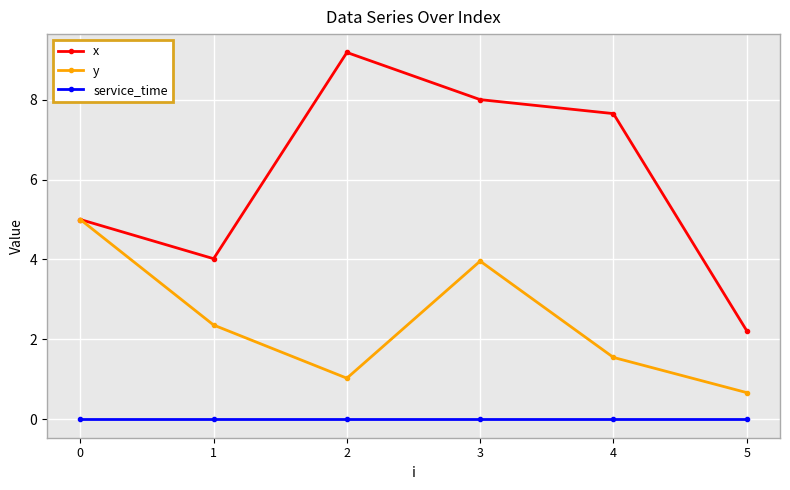

How many interior local valleys does the x series have?

1